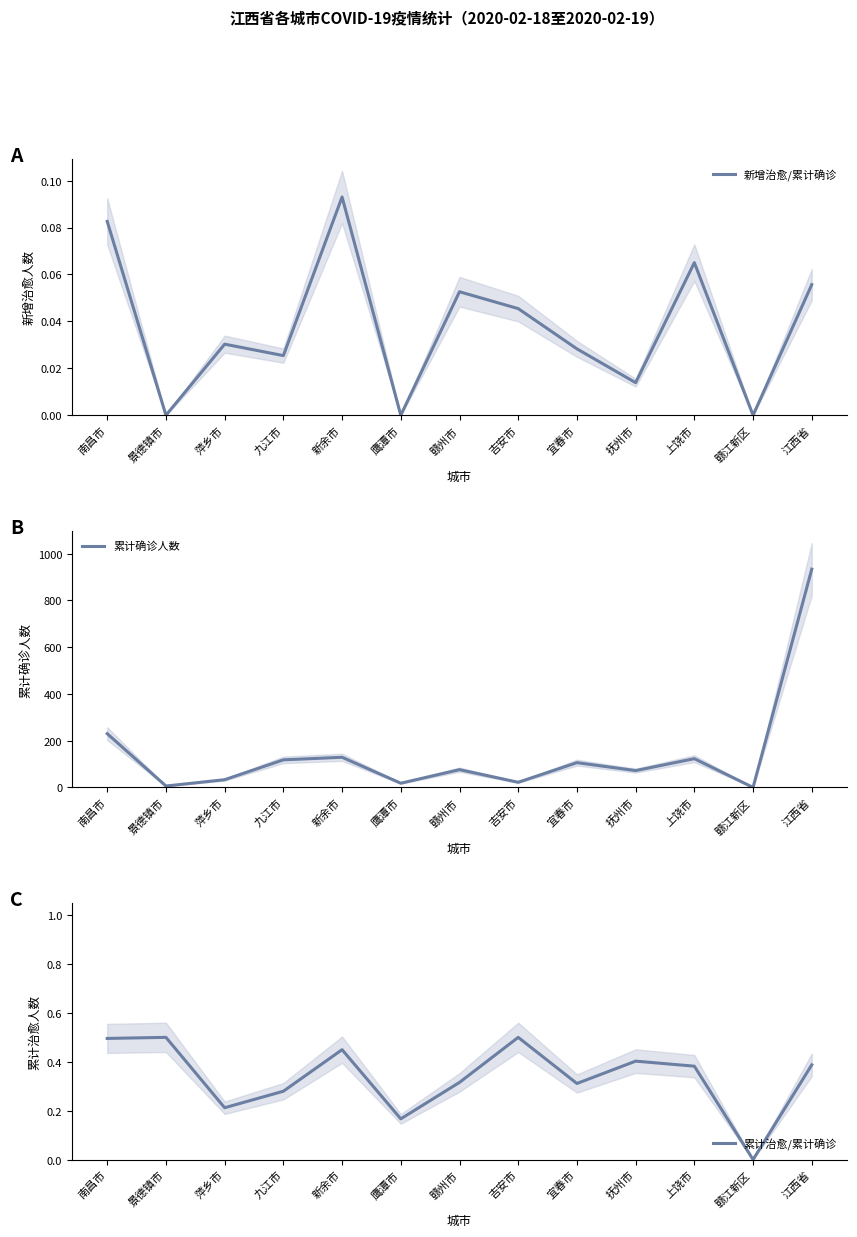

What are all the series names shown in the legend?

新增治愈/累计确诊, 累计确诊人数, 累计治愈/累计确诊